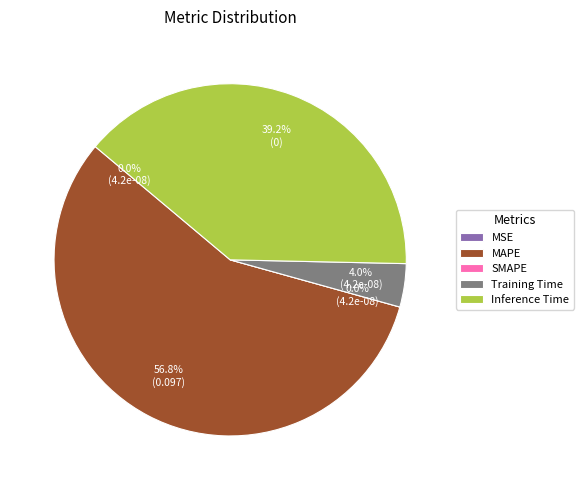

Rank the categories by value from highest to lowest.

MAPE, Inference Time, Training Time, MSE, SMAPE